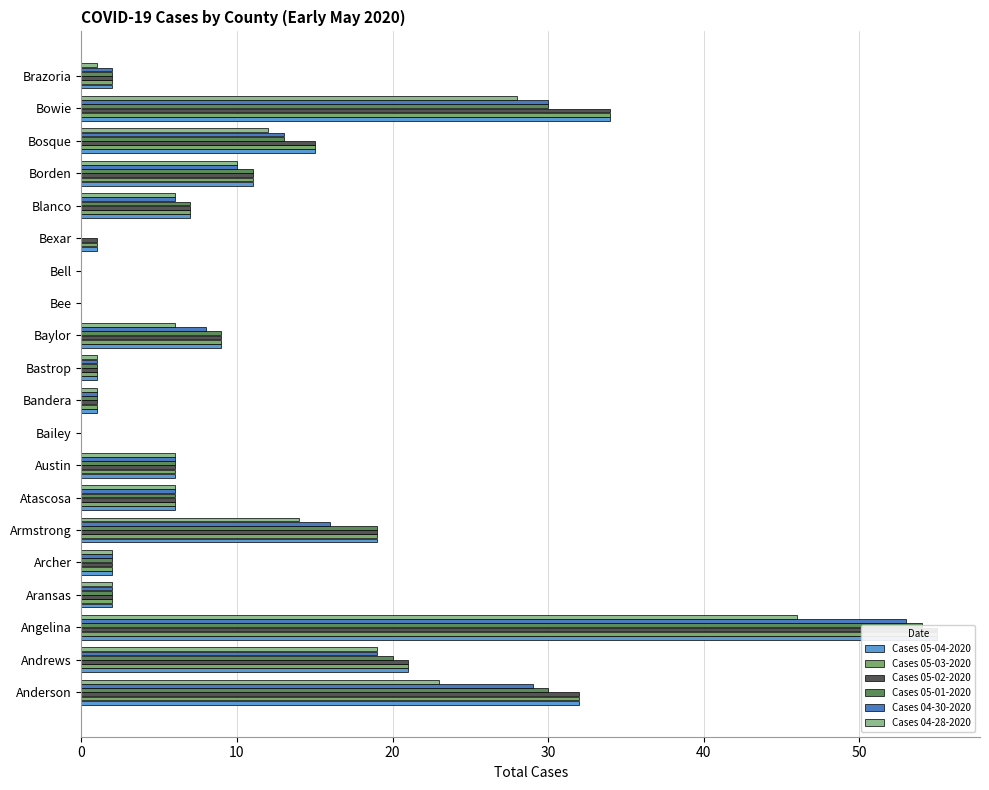

What is the difference between the Cases 05-04-2020 values at Bastrop and Blanco?

6